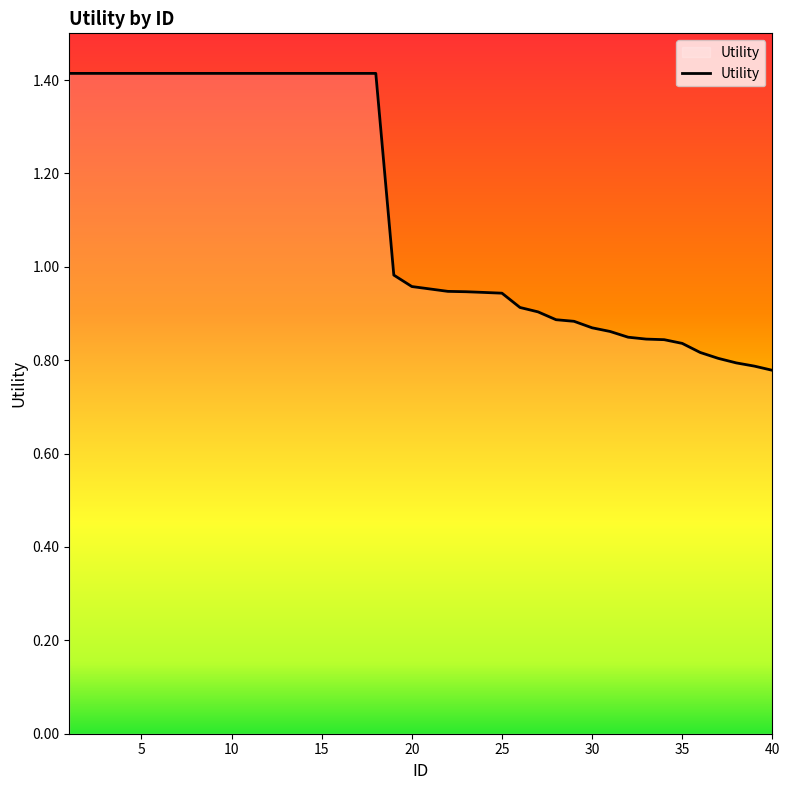

What is the maximum value shown in the chart?

1.4